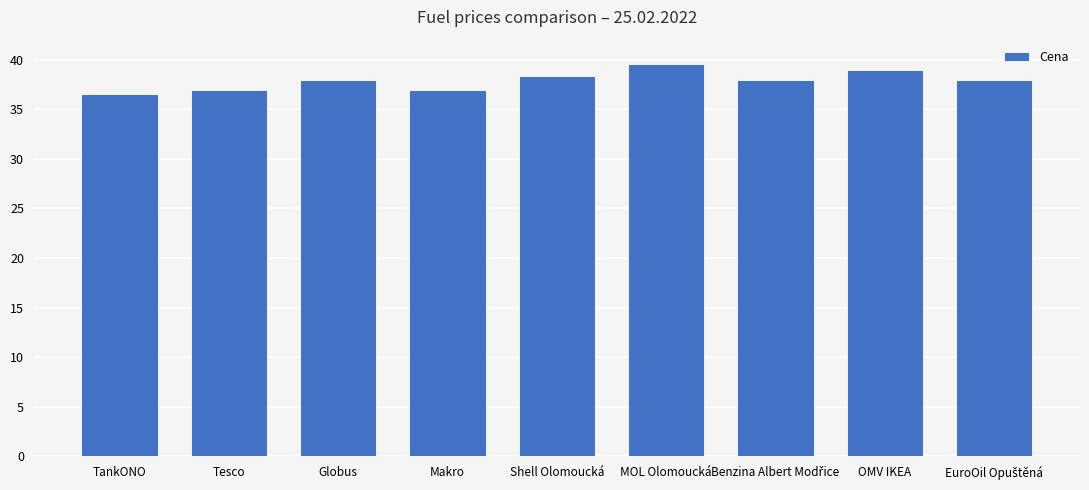

True or false: the data shows 8.8 at OMV IKEA.

False